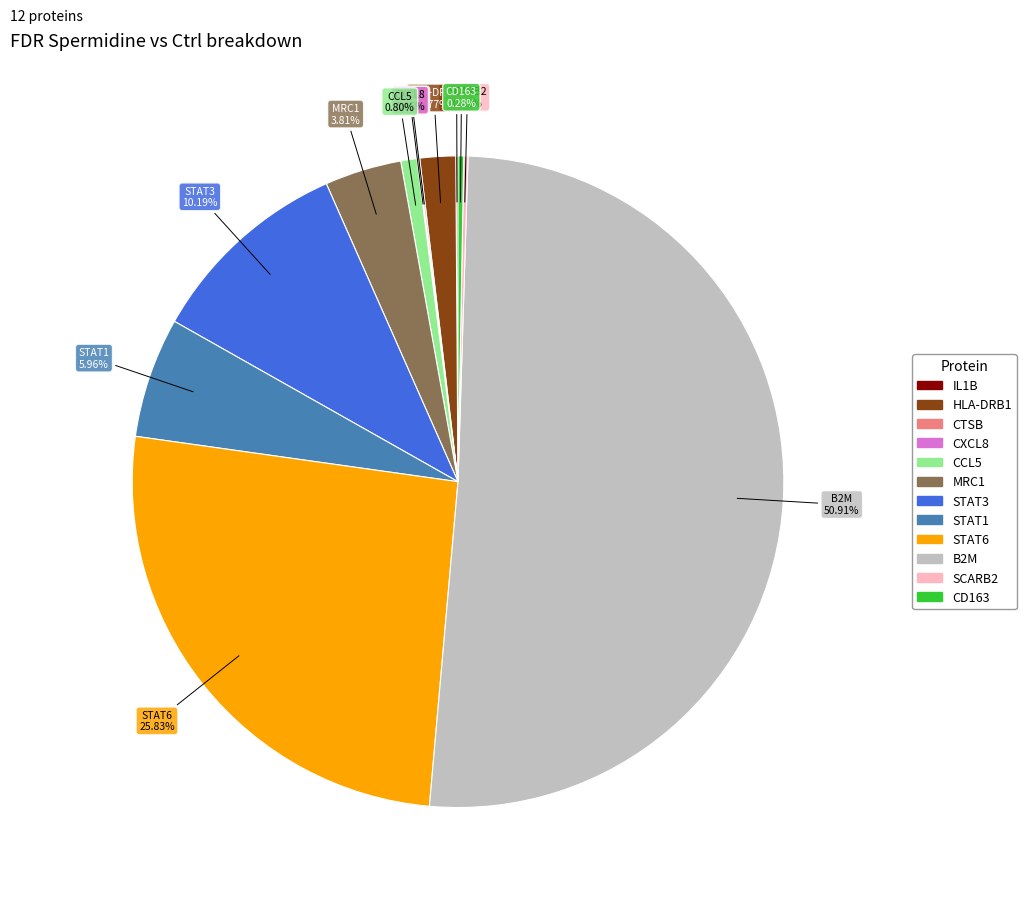

Which category has the biggest portion of the pie?

B2M